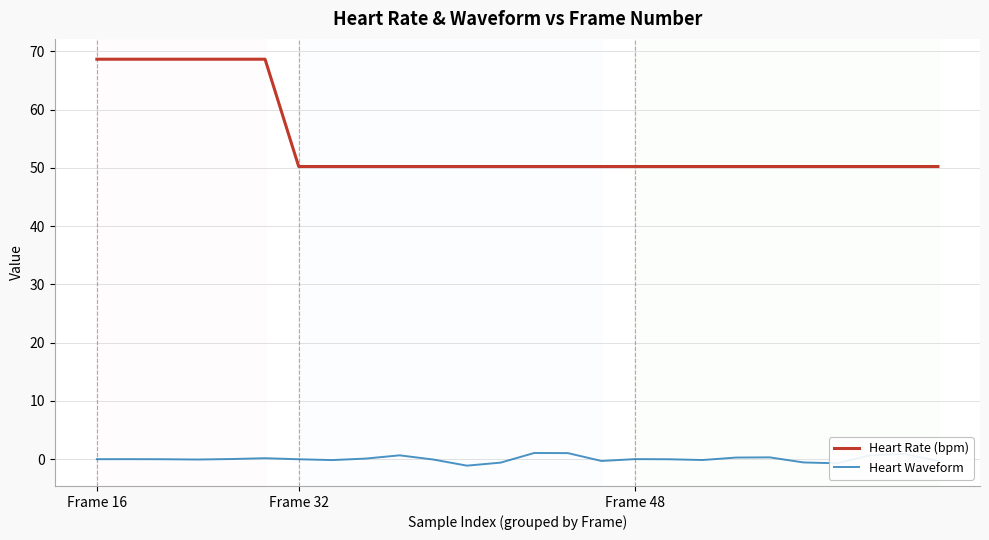

True or false: Heart Waveform has more than 2 points higher than both neighbors.

True